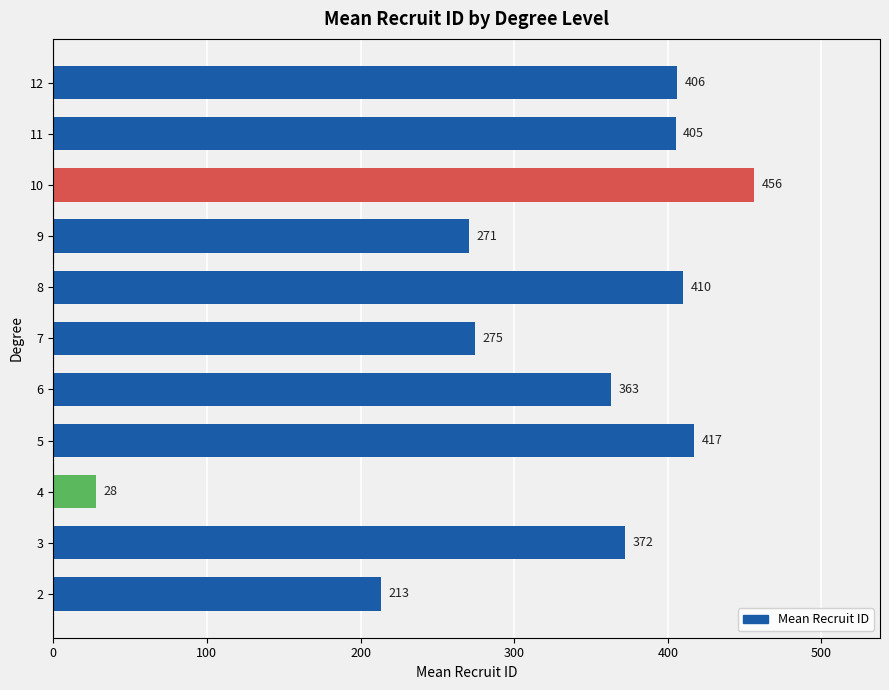

Is it true that the value at 6 is 635.0?

False